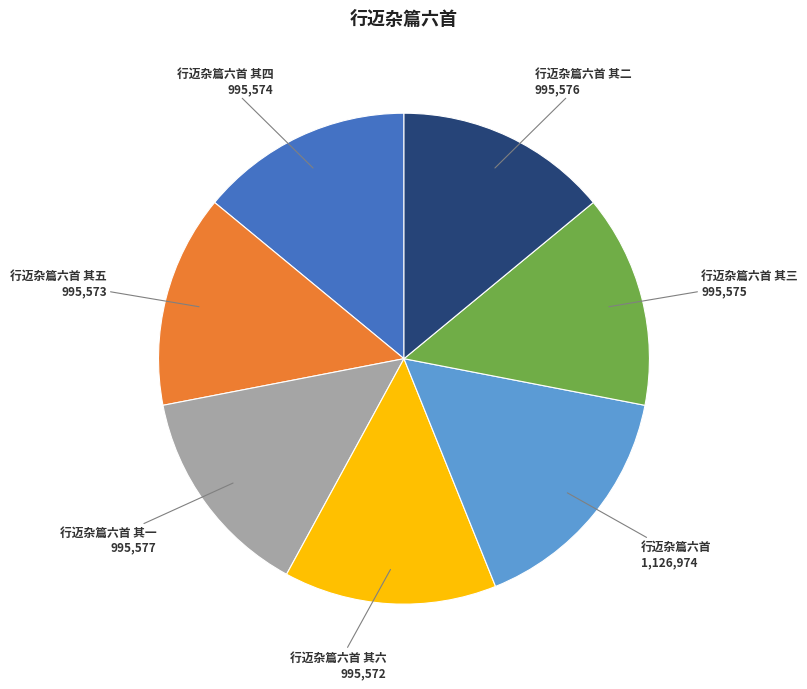

Combined, do 行迈杂篇六首 其二 and 行迈杂篇六首 其四 account for over 50%?

No